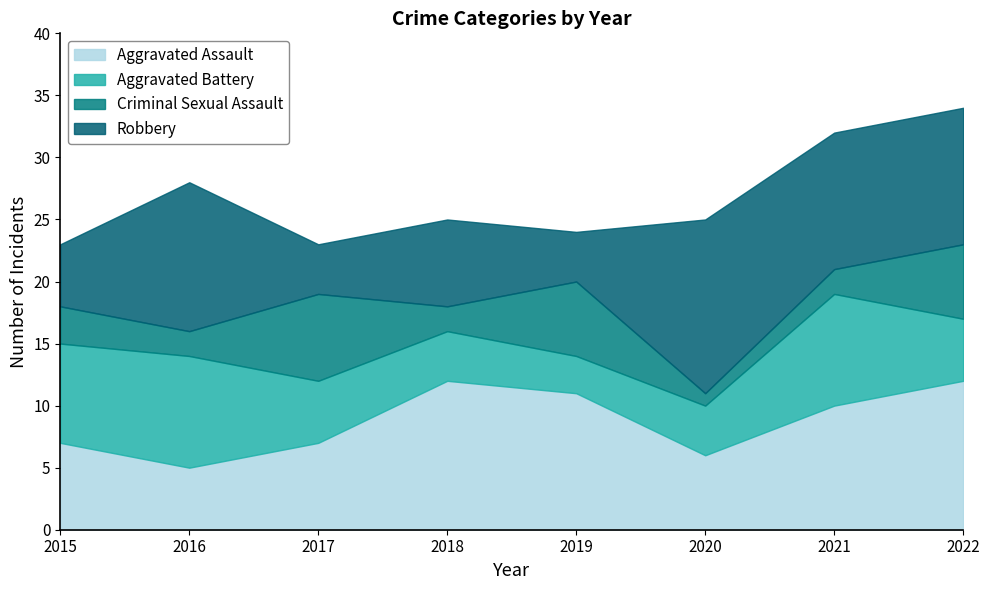

What is the sum of all Aggravated Battery values?

47